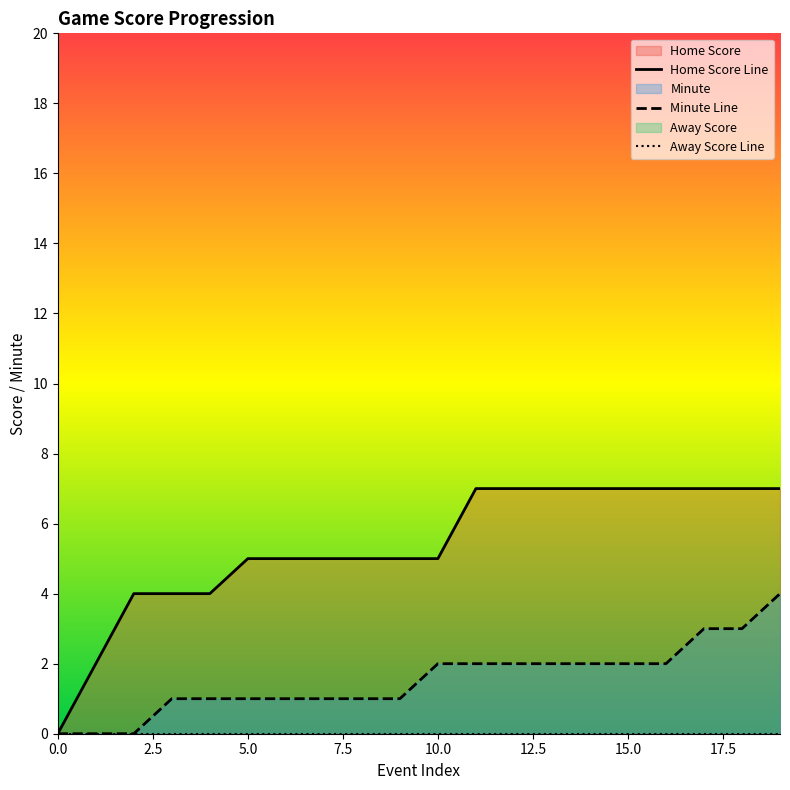

True or false: Minute and Home Score intersect in this chart.

False